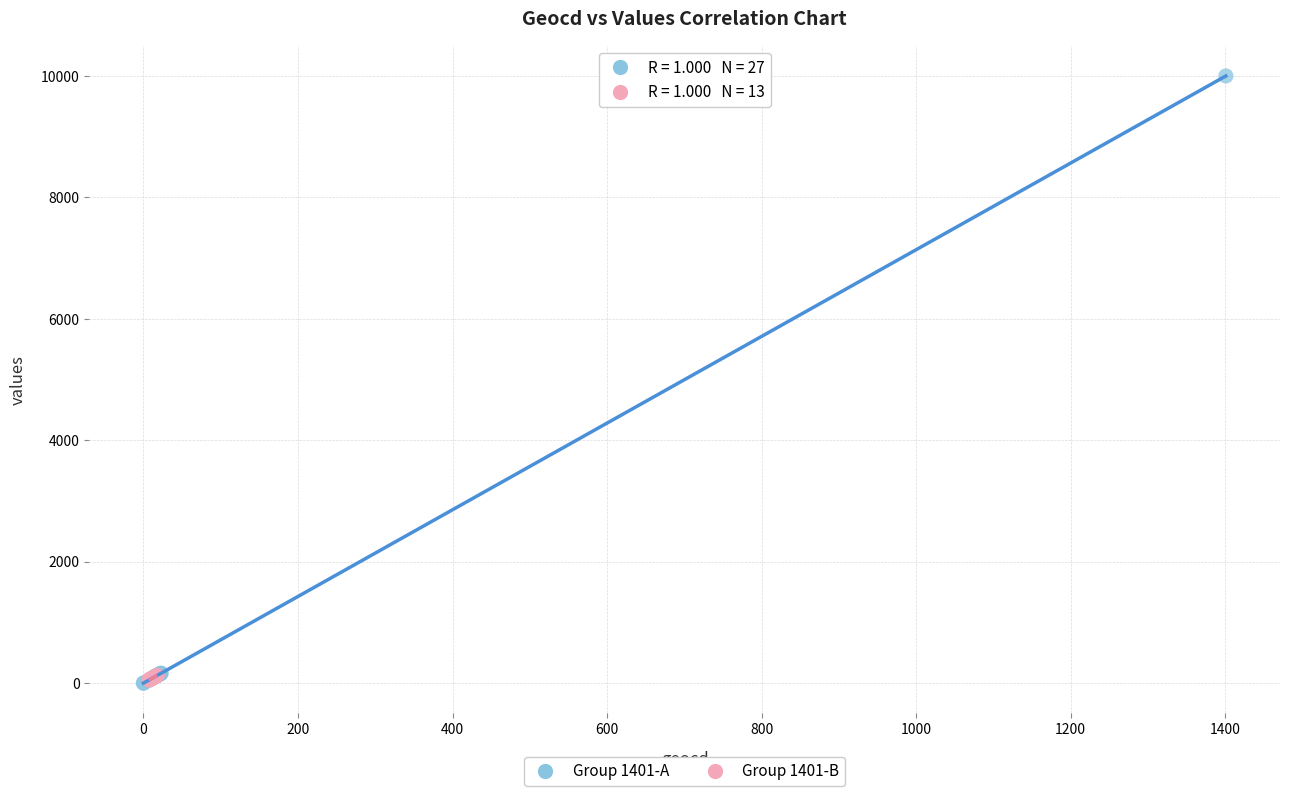

Which series has the largest Y range (max minus min)?

Group 1401-A